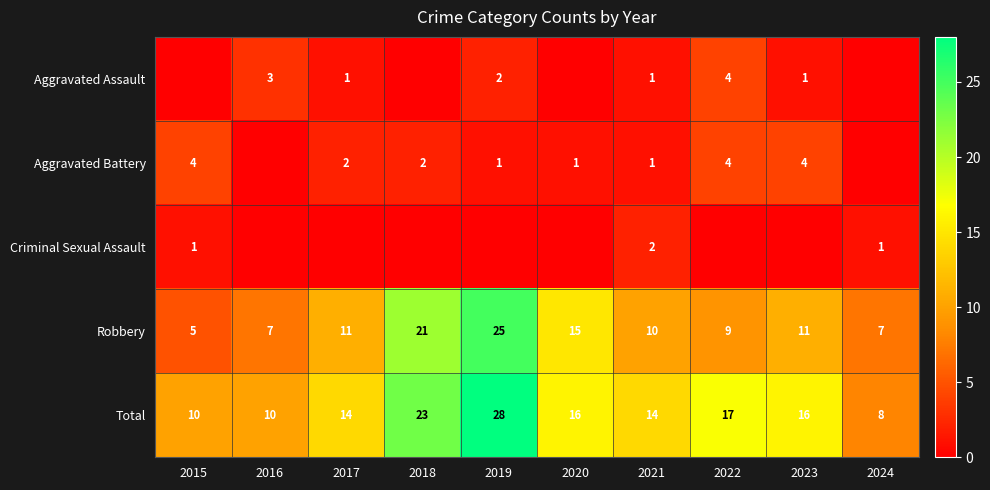

The Criminal Sexual Assault series shows 1 at 2021. True or false?

False